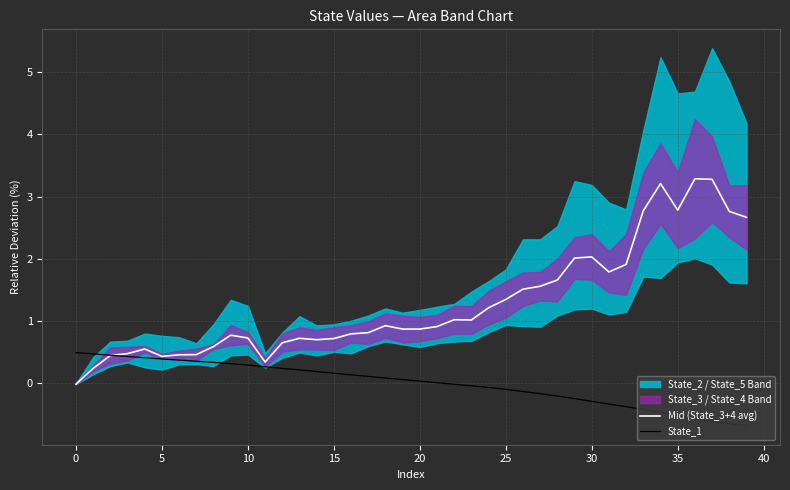

True or false: Mid (State_3+4 avg) has a value of 2.0 at 29.

True